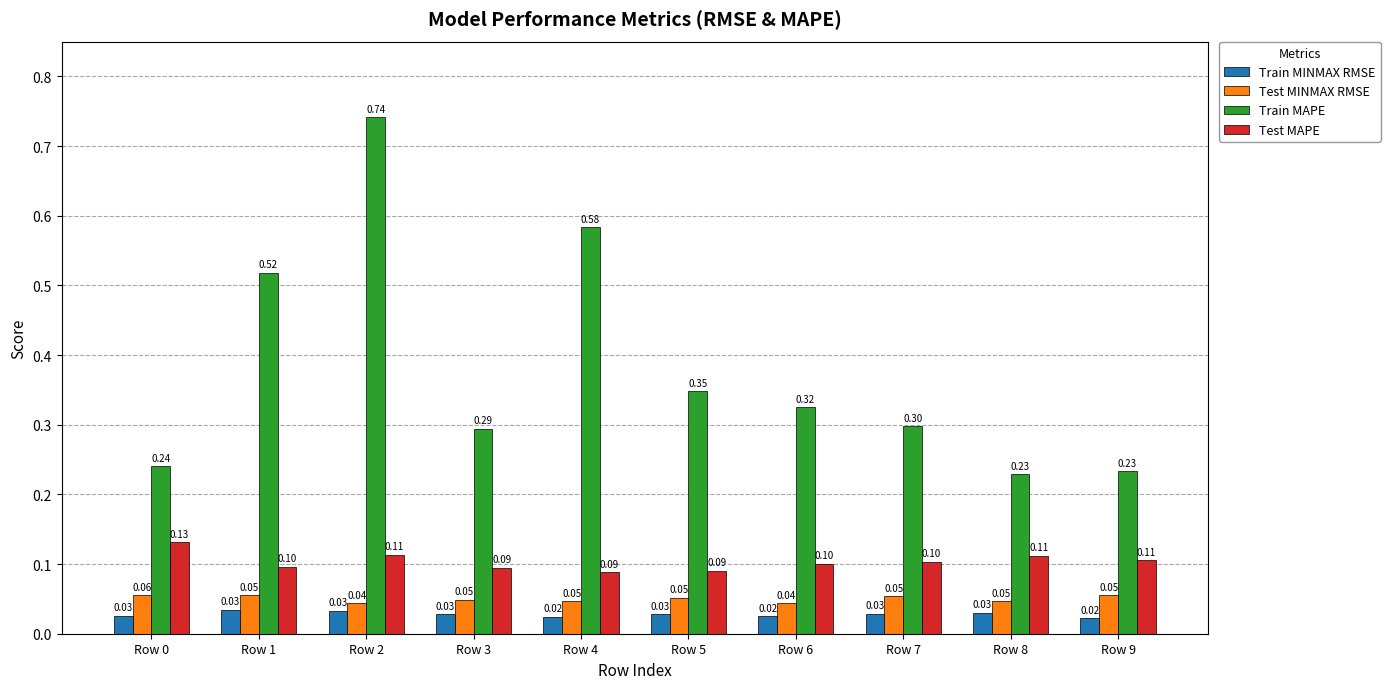

Which series has the largest total across all categories?

Train MAPE